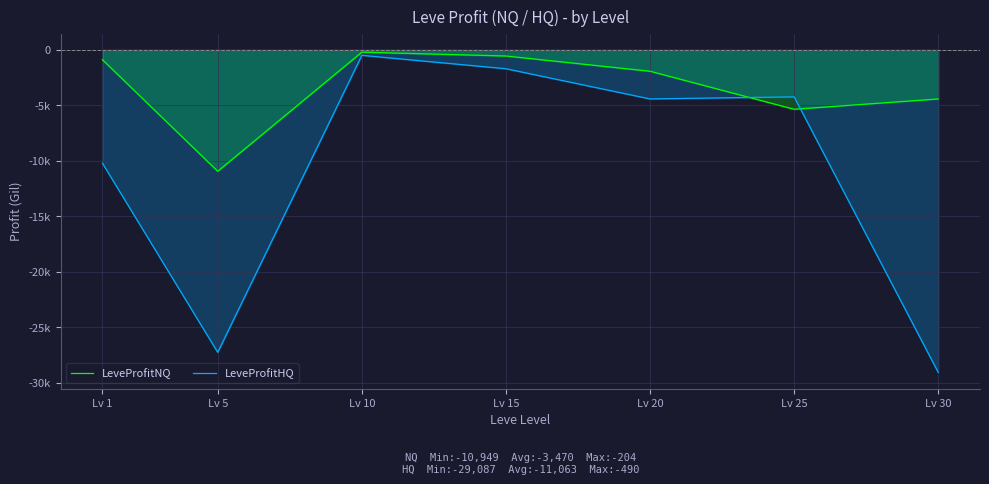

At which label does LeveProfitNQ reach its peak?

Lv 10